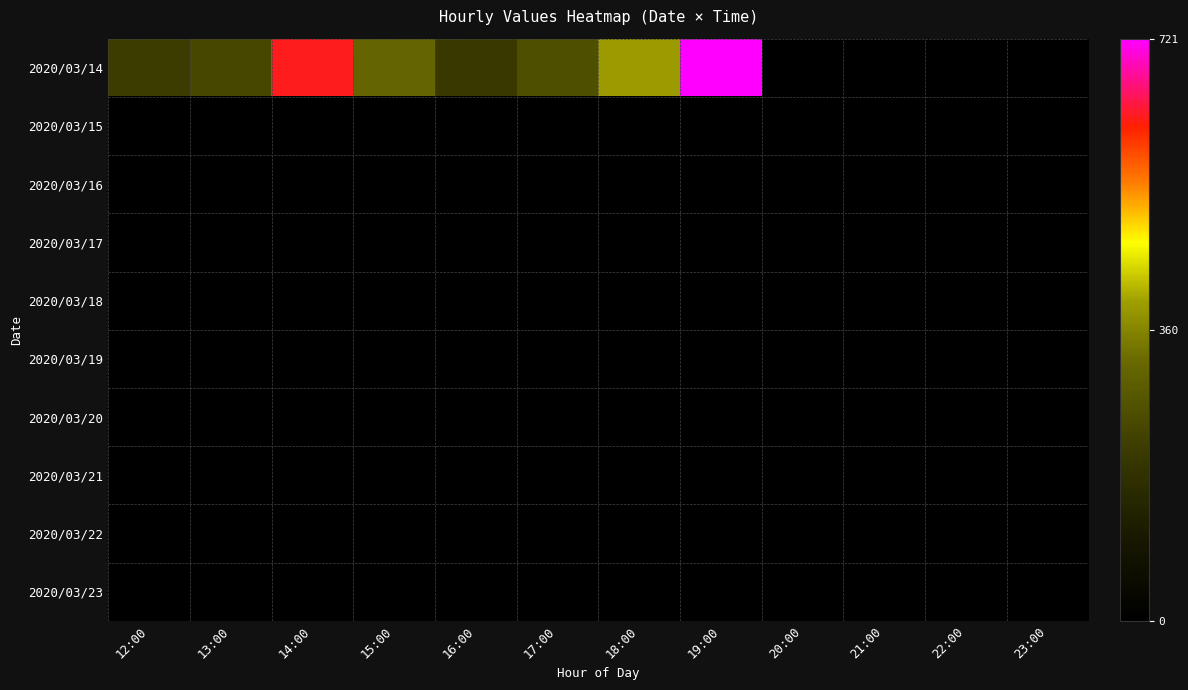

Which series has the widest spread of values?

2020/03/14